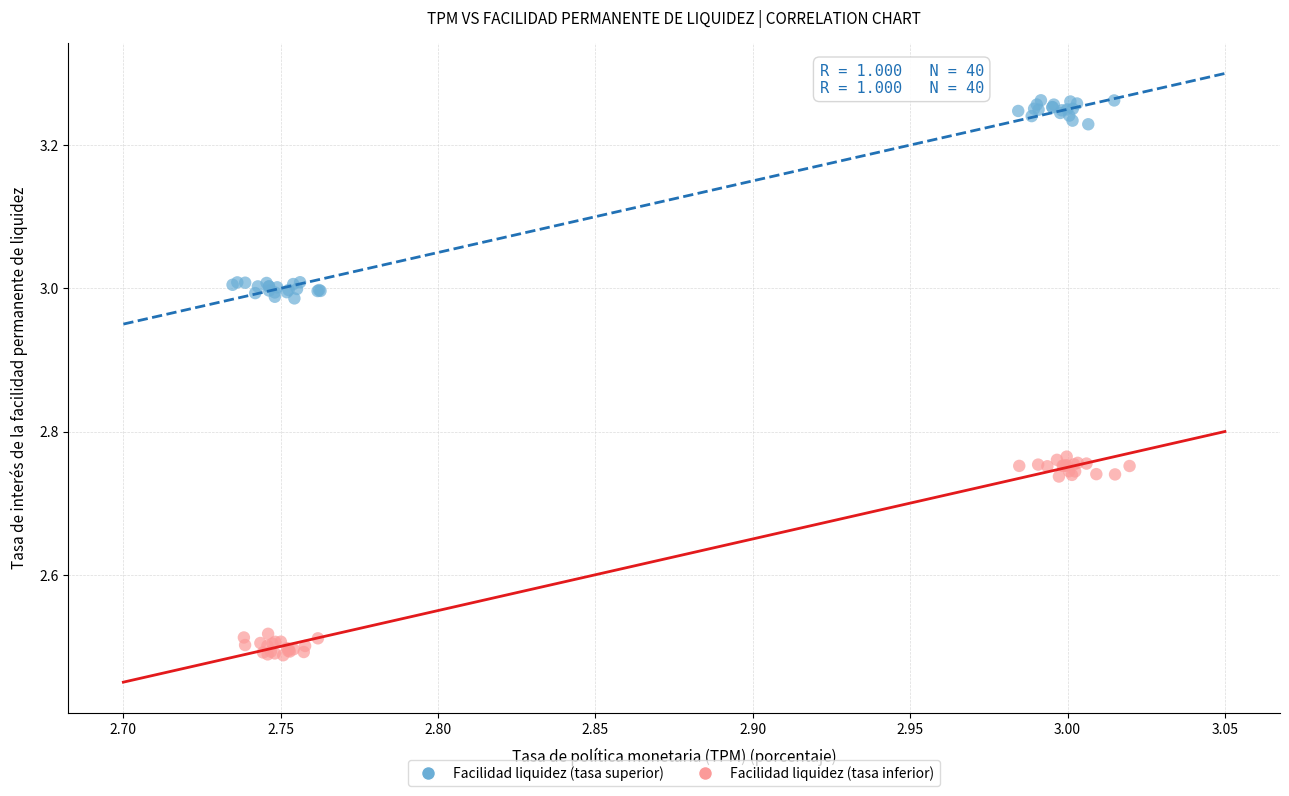

What are all the series names shown in the legend?

Facilidad liquidez (tasa superior), Facilidad liquidez (tasa inferior)